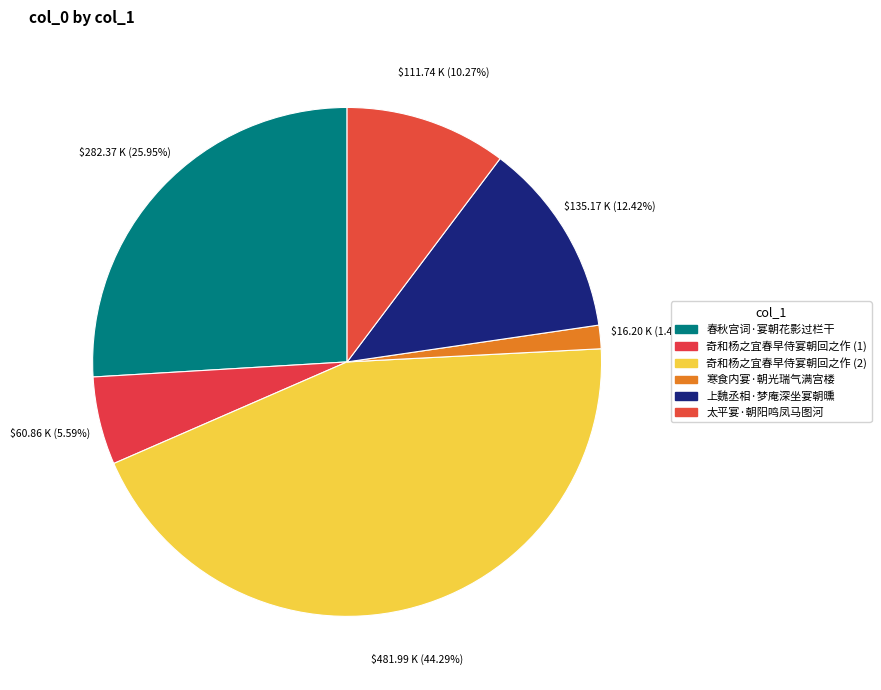

Count the number of slices in the pie.

6